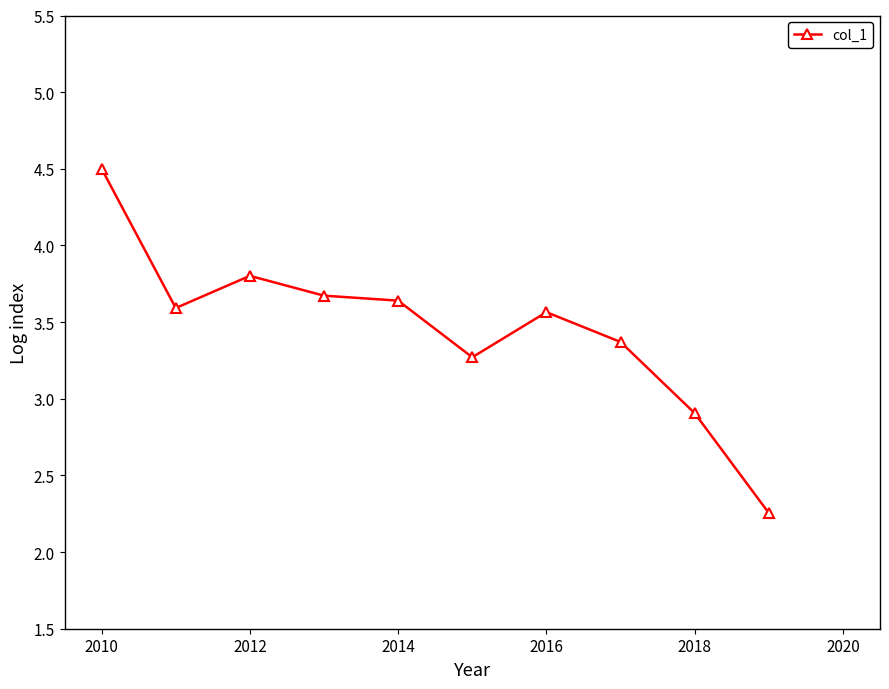

What is the difference between the maximum and minimum values?

2.2